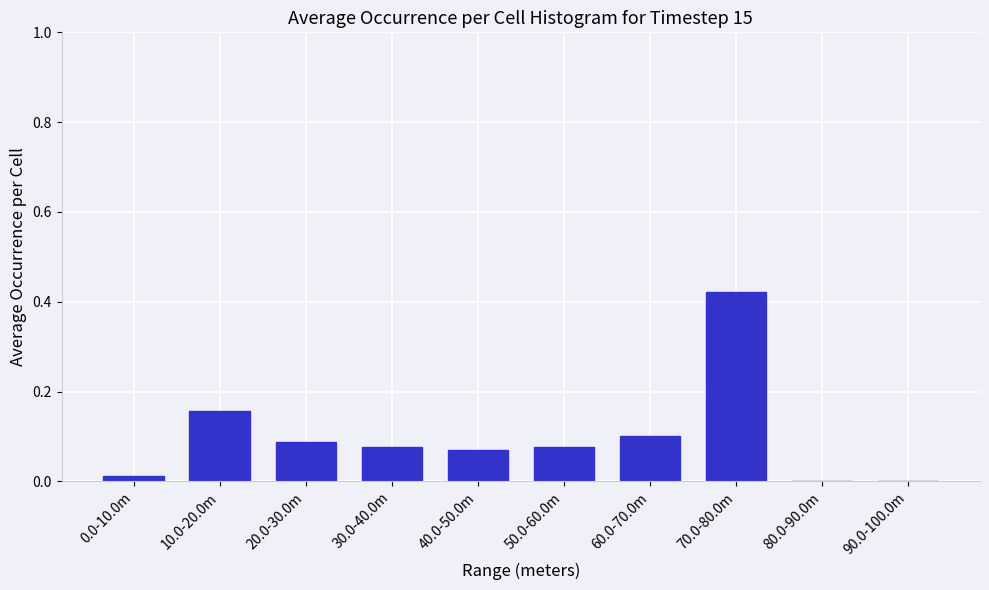

What is the sum of all values?

1.0